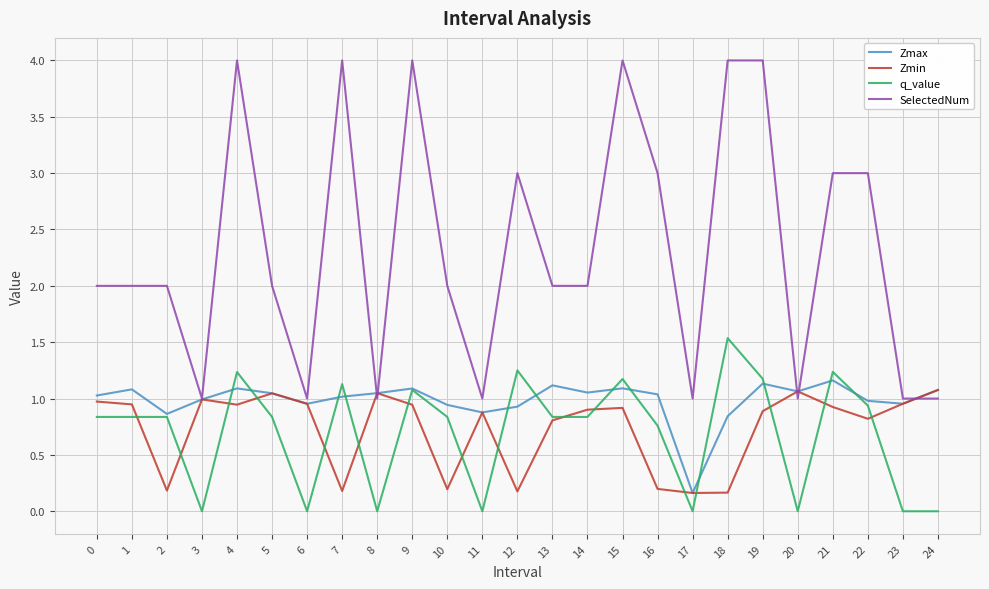

Between 5 and 22, which series saw the biggest shift?

SelectedNum